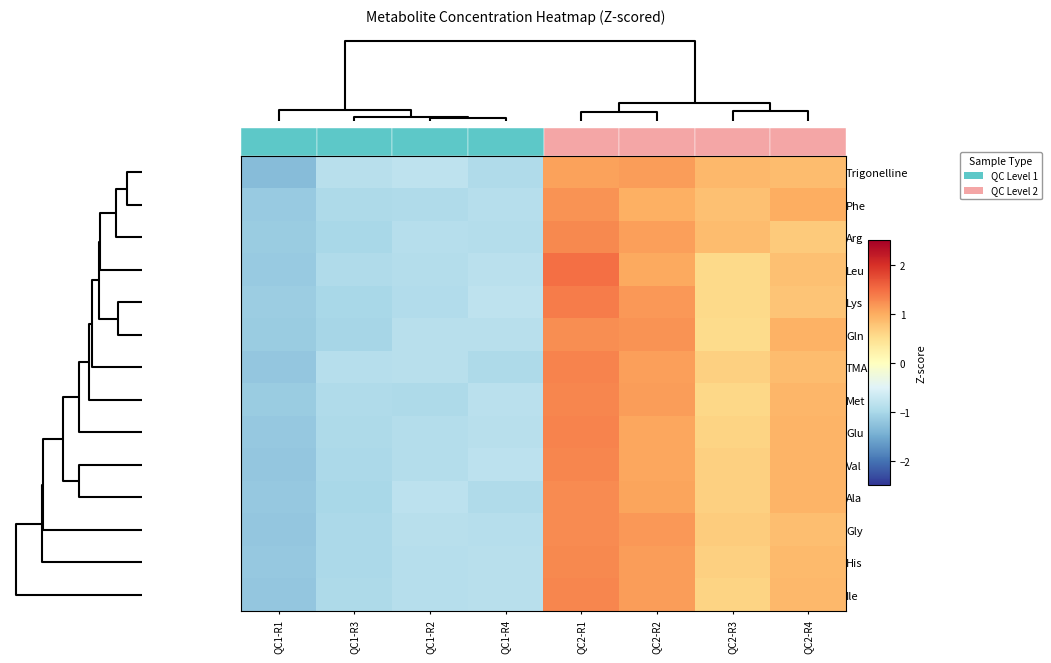

Between QC2-R1 and QC2-R2, which is larger?

QC2-R2